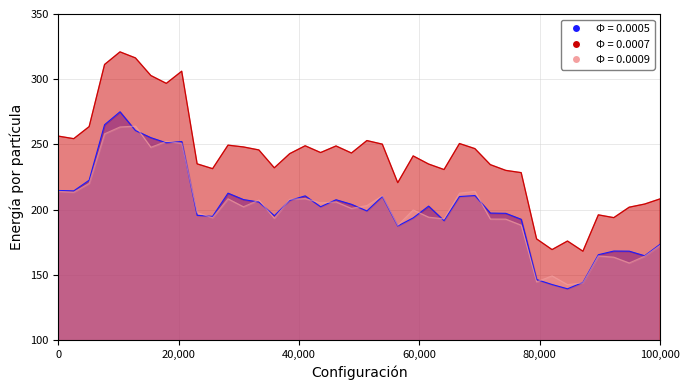

In Wyrmites / Day, how many points are lower than both neighbors (excluding endpoints)?

11